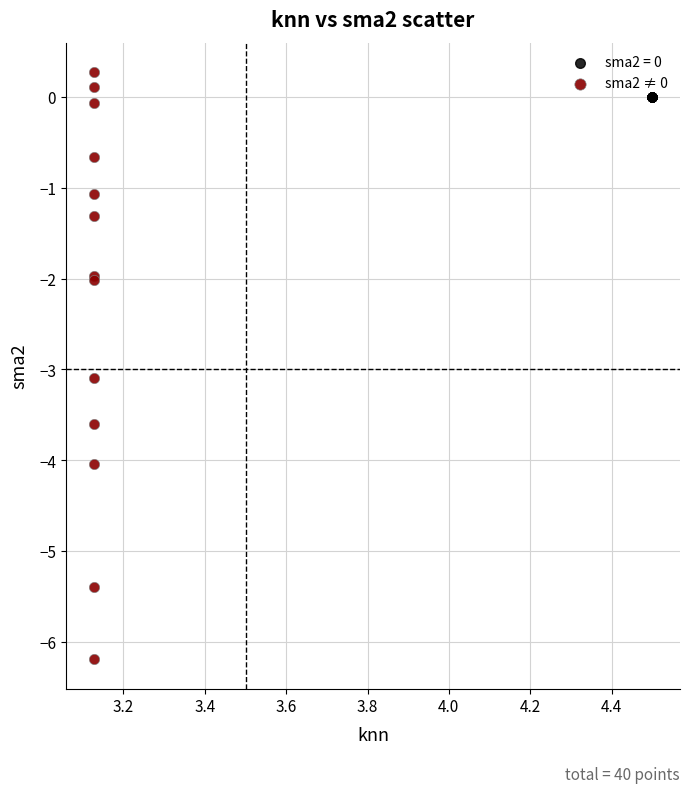

Which series reaches the minimum Y coordinate?

sma2 ≠ 0